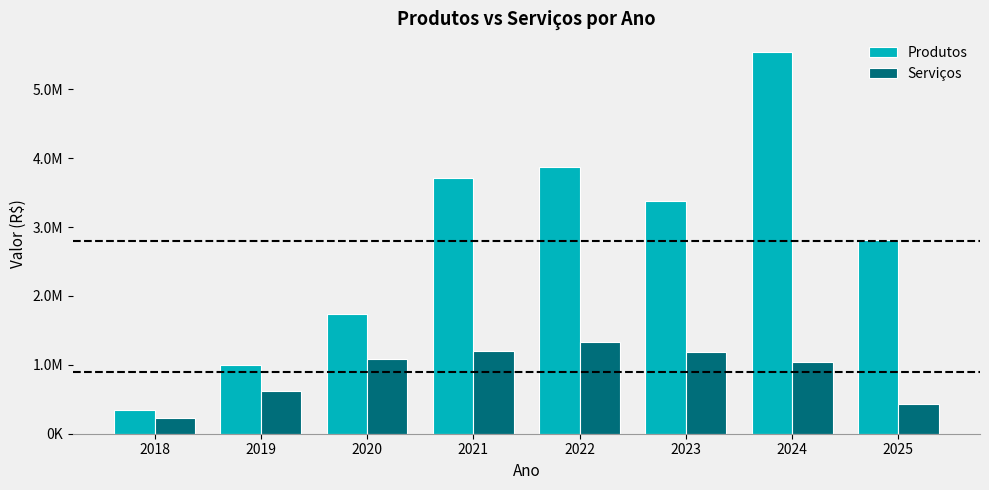

Where is Serviços nearest to the value 776723?

2019